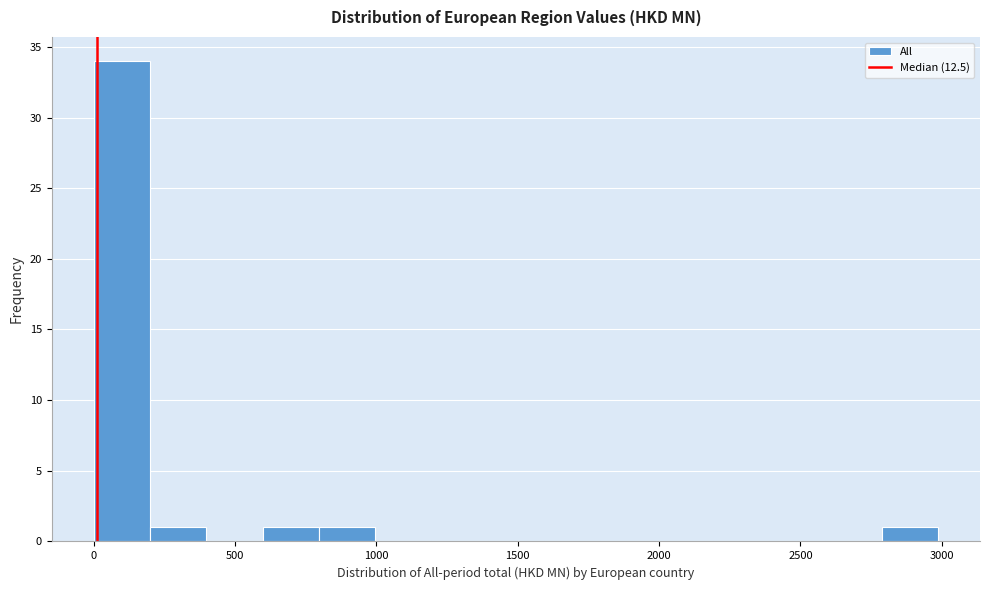

Around what value on the x-axis is the tallest bar? Give the approximate position of its centre, as read against the axis.

100